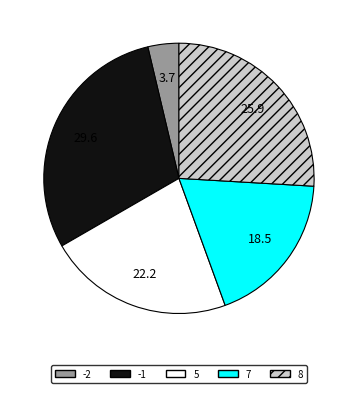

How many segments does this pie chart have?

5